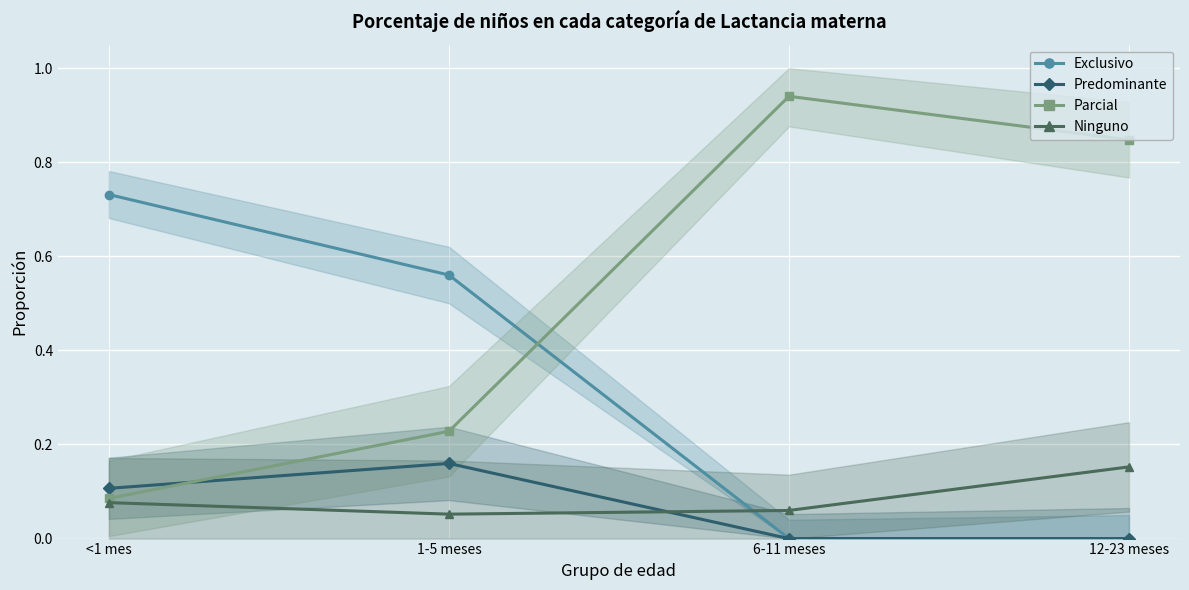

Rank the series at <1 mes from highest to lowest value.

Exclusivo, Predominante, Parcial, Ninguno